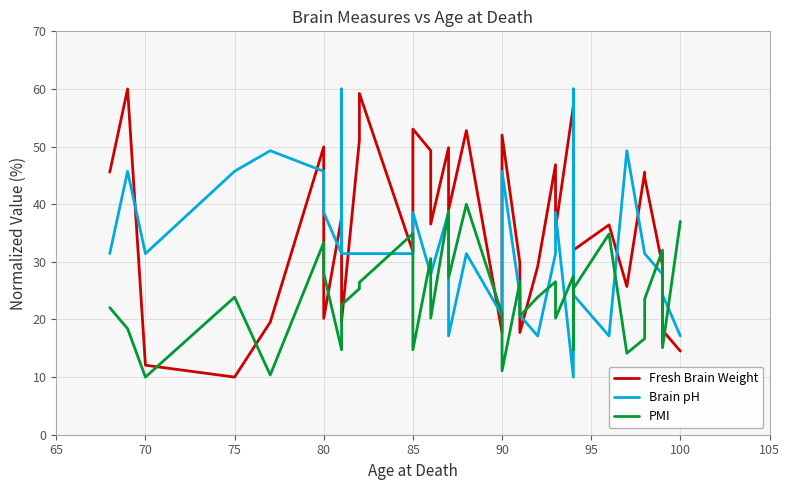

What is the value of the Brain pH point at the 12th from the left?

31.4